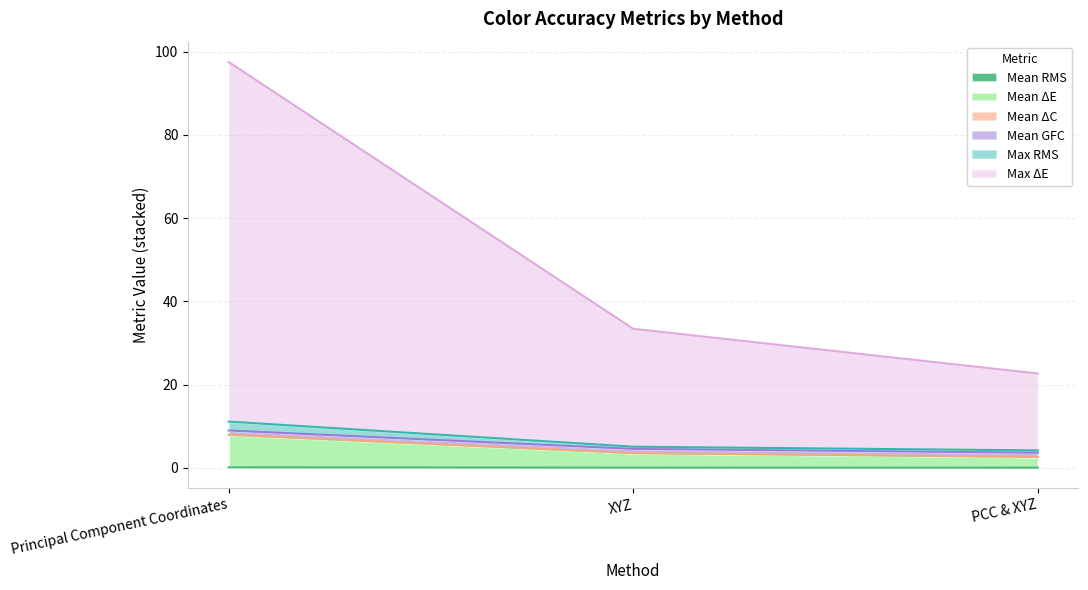

At which category is the sum across all series the highest?

Principal Component Coordinates